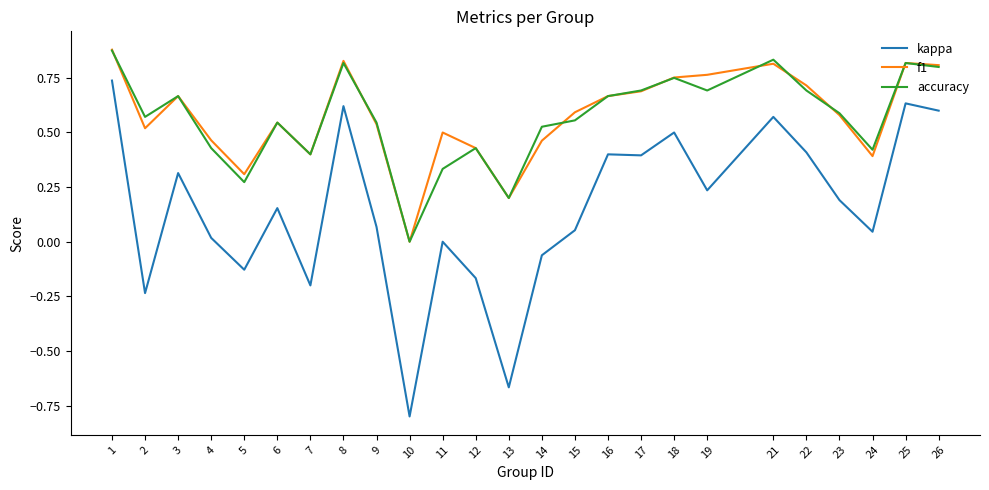

True or false: kappa and f1 cross at least once.

False